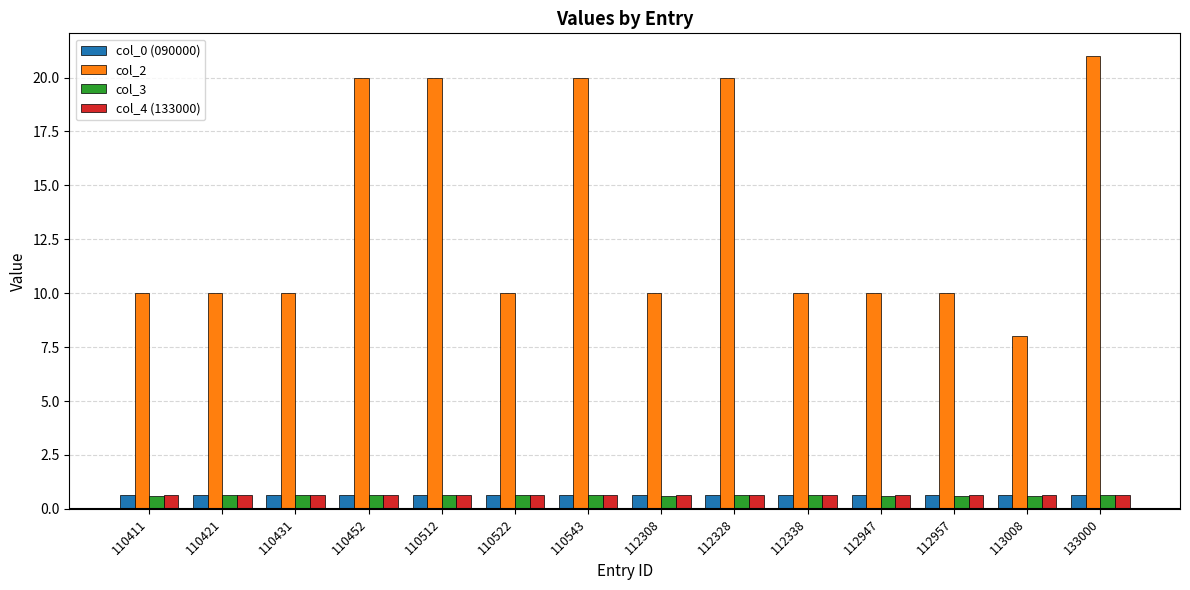

The col_2 series shows 20.0 at 110543. True or false?

True